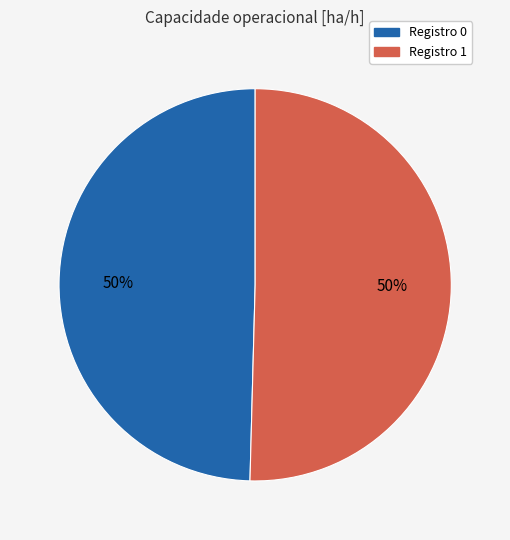

To the nearest percent, what is the average slice percentage?

50%